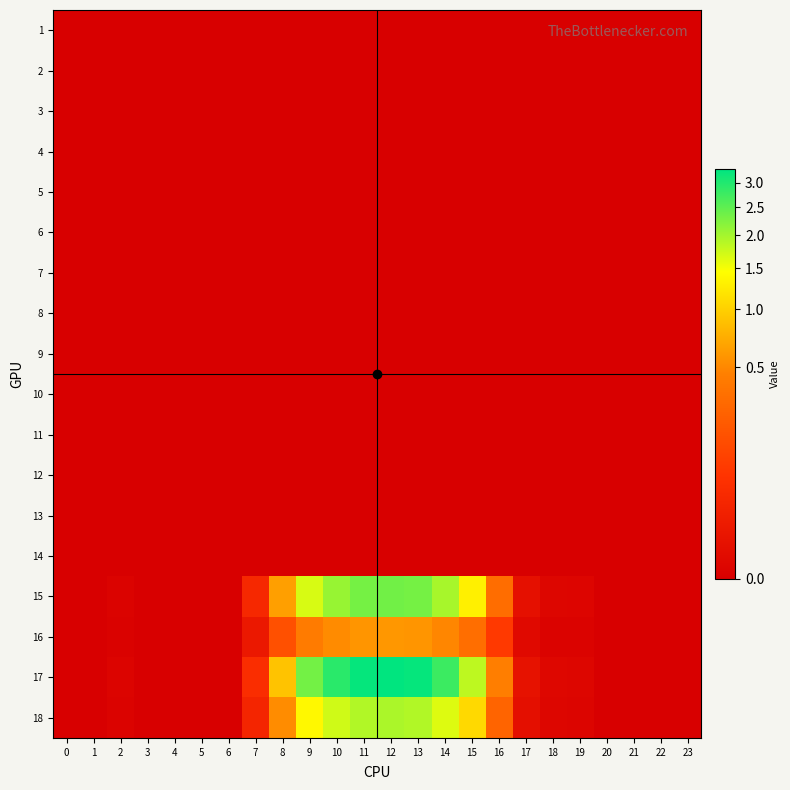

What is the total value across all series at 9?

5.8